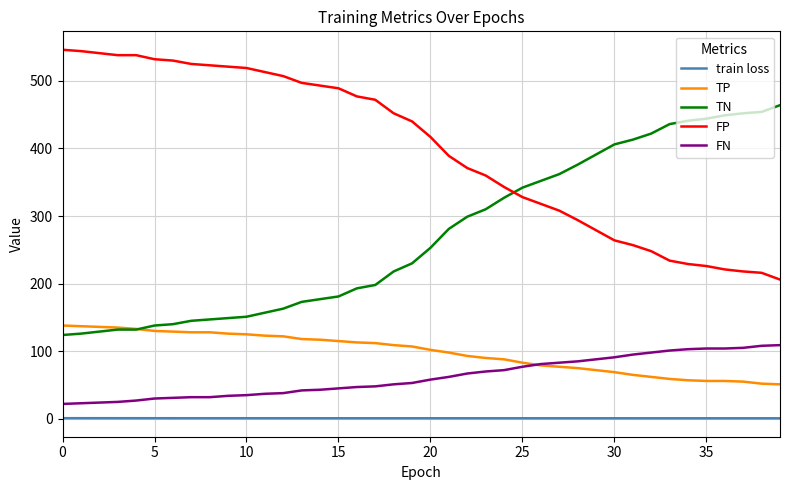

Which series has the largest total across all categories?

FP